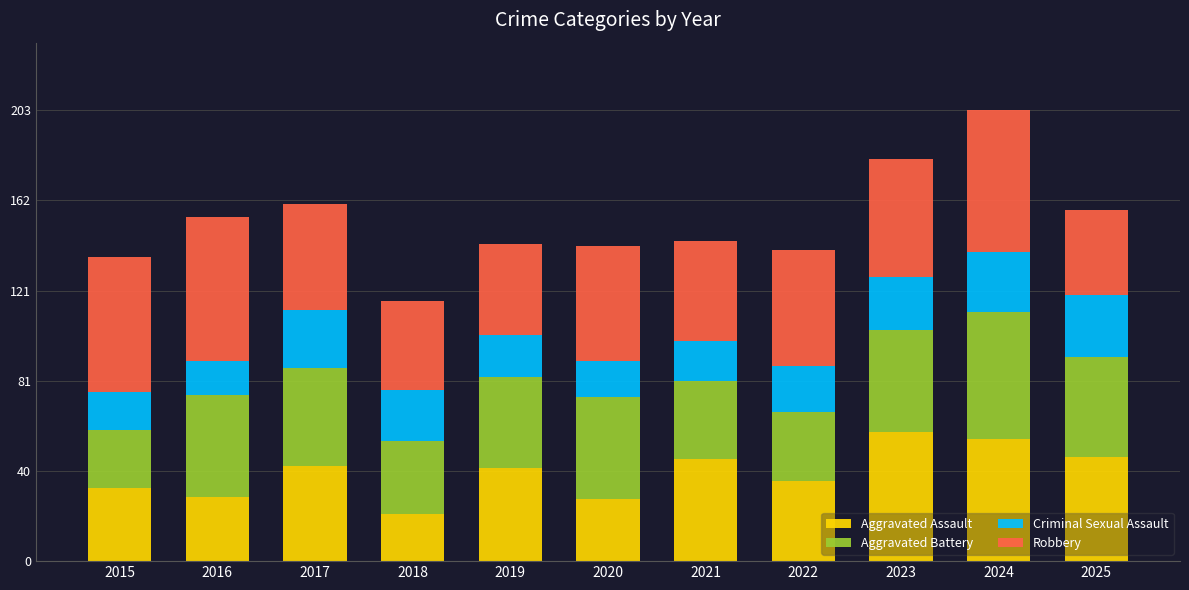

Is it true that Aggravated Assault equals 14 at 2015?

False